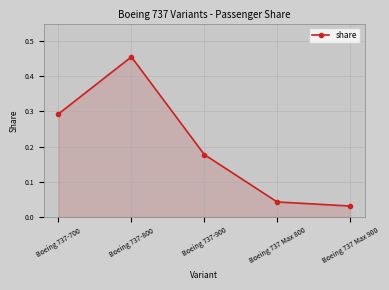

Is it true that the value at Boeing 737-800 is 0.7?

False